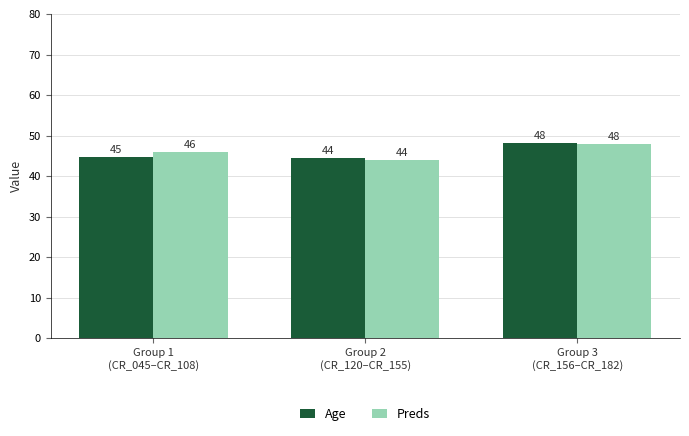

The value of Preds at Group 2
(CR_120–CR_155) is 14.9. True or false?

False